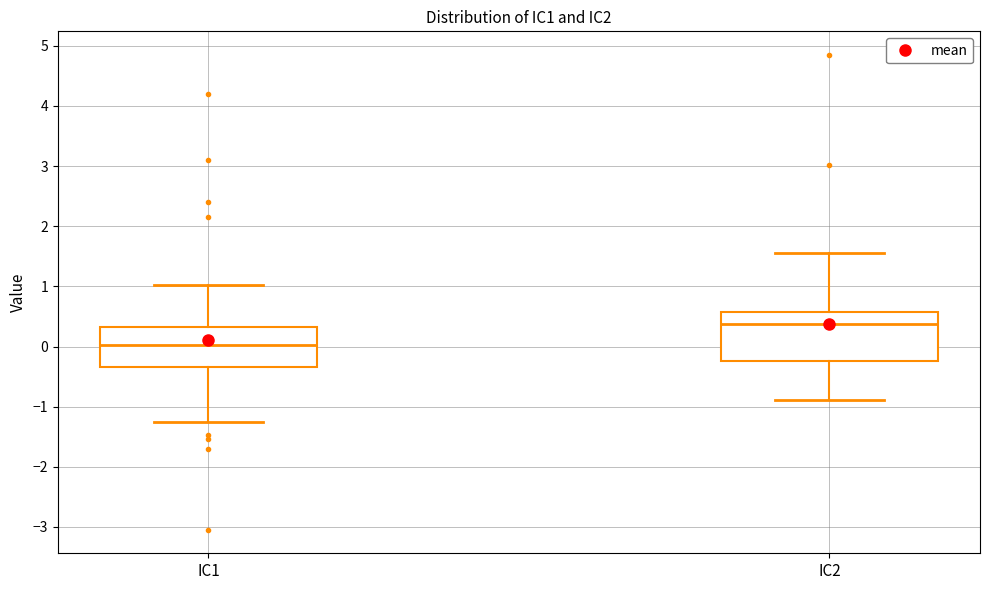

Reading left to right, transcribe this box plot: for each box, give where its median line is, the range the box spans, and where its two whiskers end, as read against the y-axis. The values are not printed on the chart, so give them approximately, as read against the axis.

IC1: median 0.0, box -0.3 to 0.3, whiskers -1.2 to 1.0
IC2: median 0.4, box -0.2 to 0.6, whiskers -0.9 to 1.6